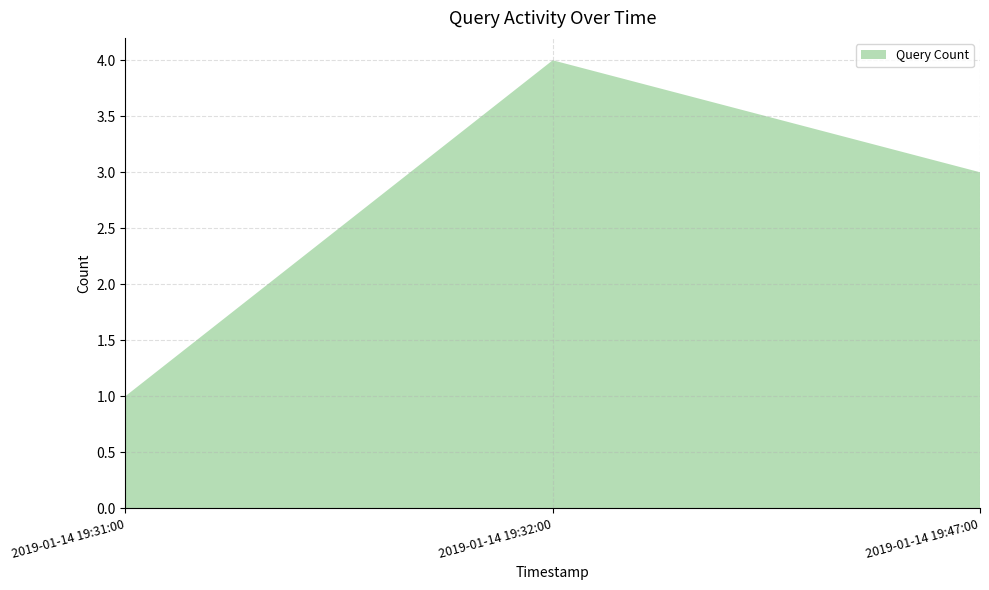

Reading left to right, extract all data points from this chart.

2019-01-14 19:31:00=1	2019-01-14 19:32:00=4	2019-01-14 19:47:00=3